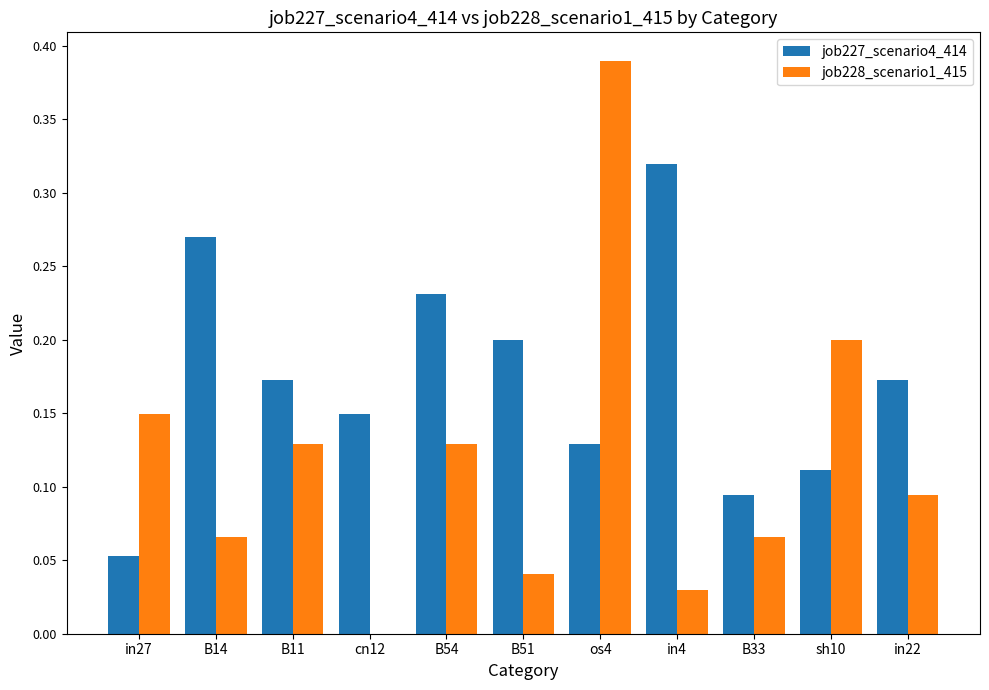

The value of job227_scenario4_414 at B51 is 0.2. True or false?

True